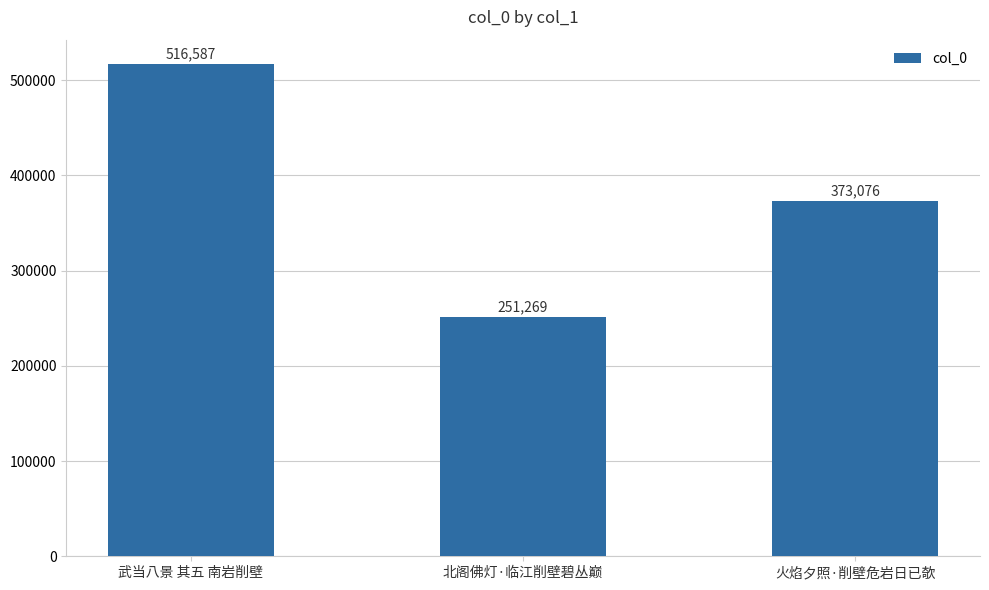

What is the maximum value shown in the chart?

516587